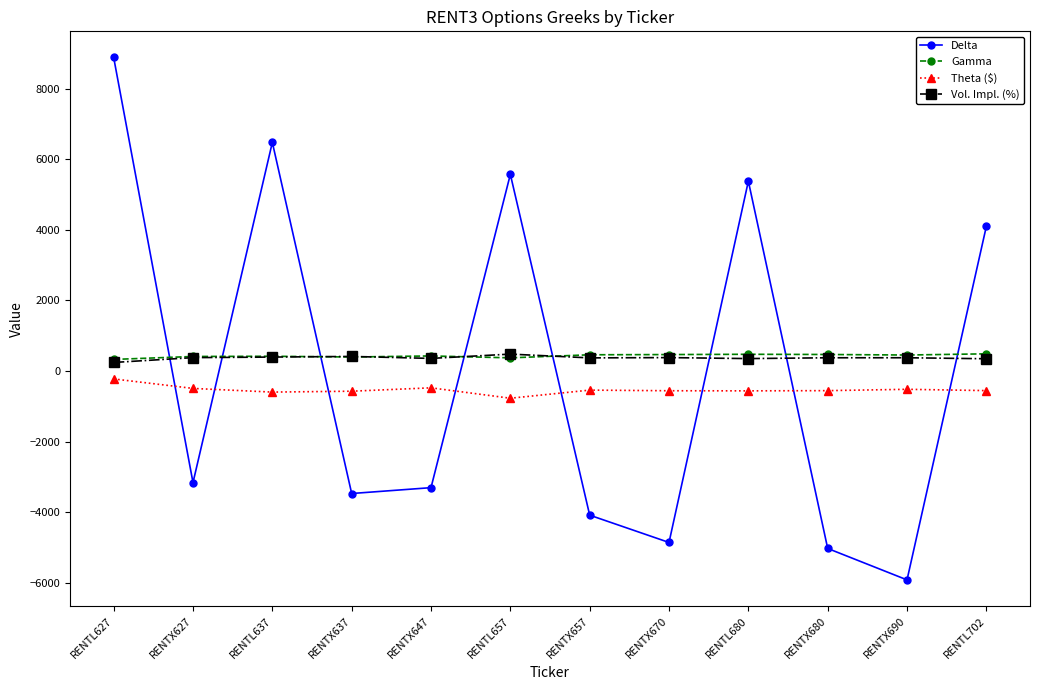

The value of Theta ($) at RENTL637 is -598. True or false?

True